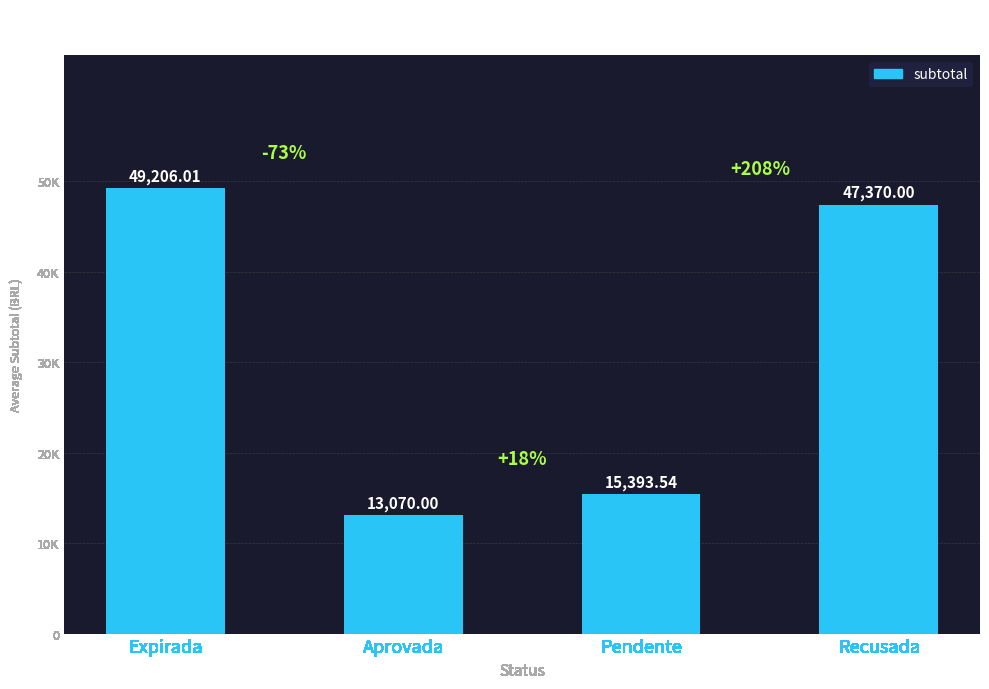

What is the maximum value shown in the chart?

49206.0